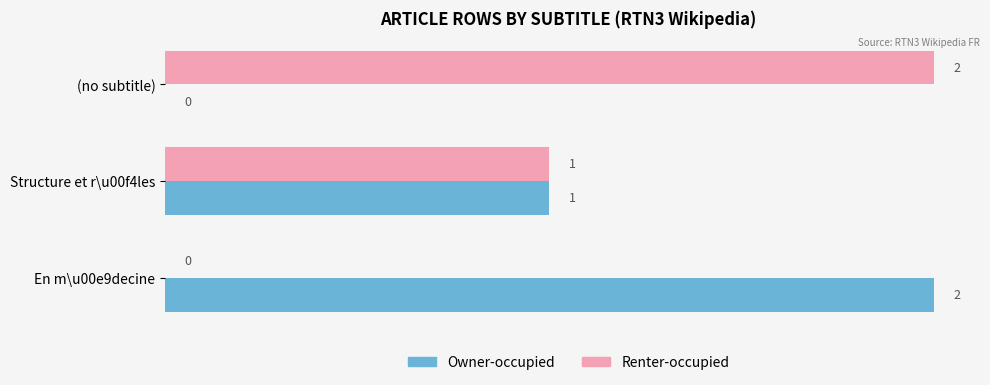

What is the sum of all Owner-occupied values?

3